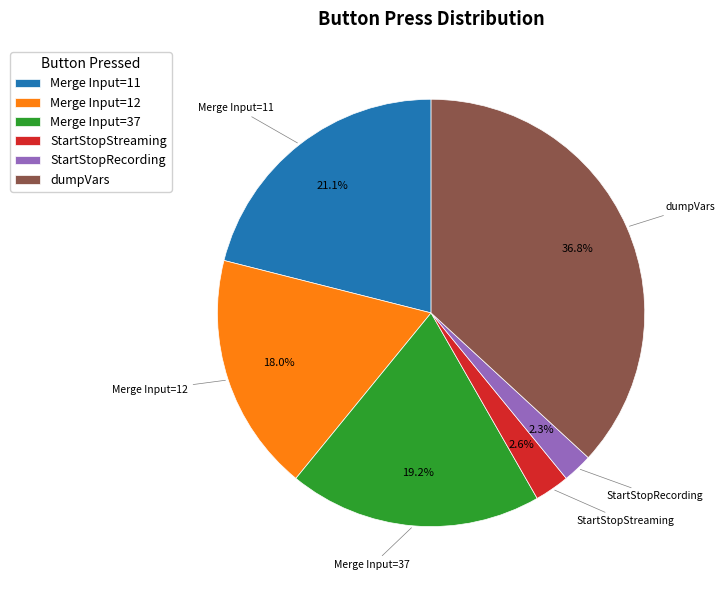

Is there any slice that represents more than half of the pie?

No